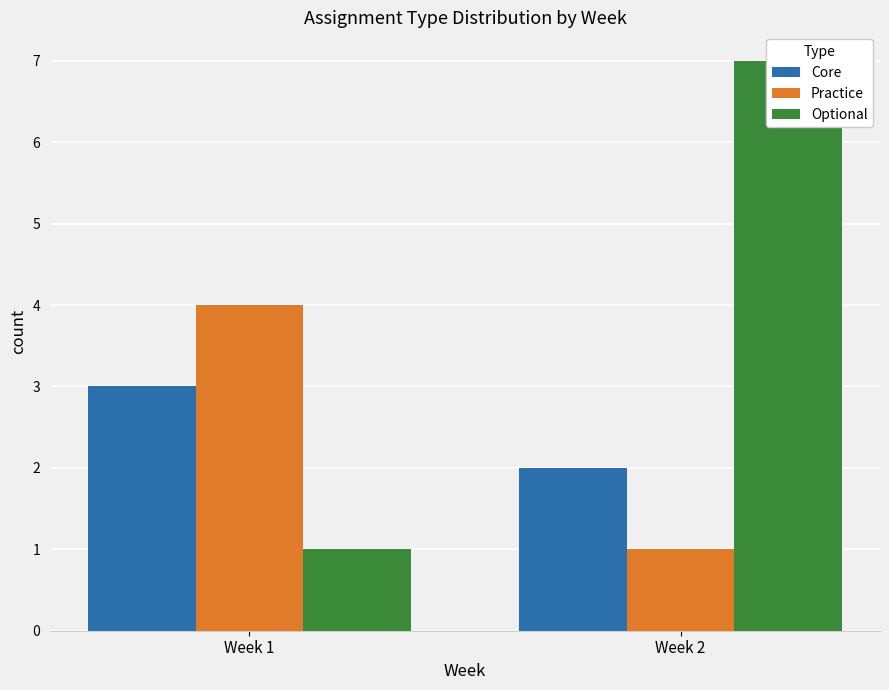

How many bars are there in total?

6